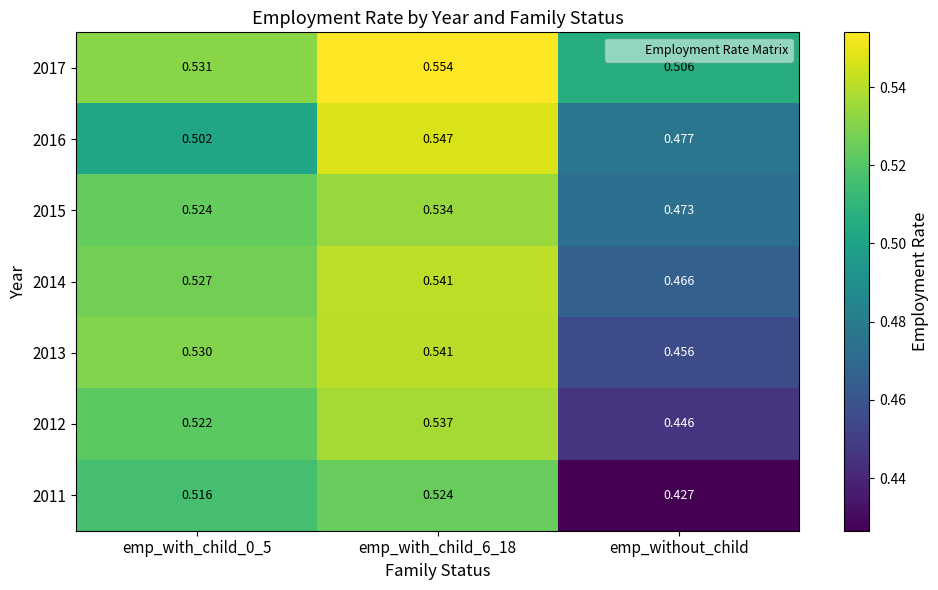

Where is 2014 nearest to the value 0?

emp_without_child